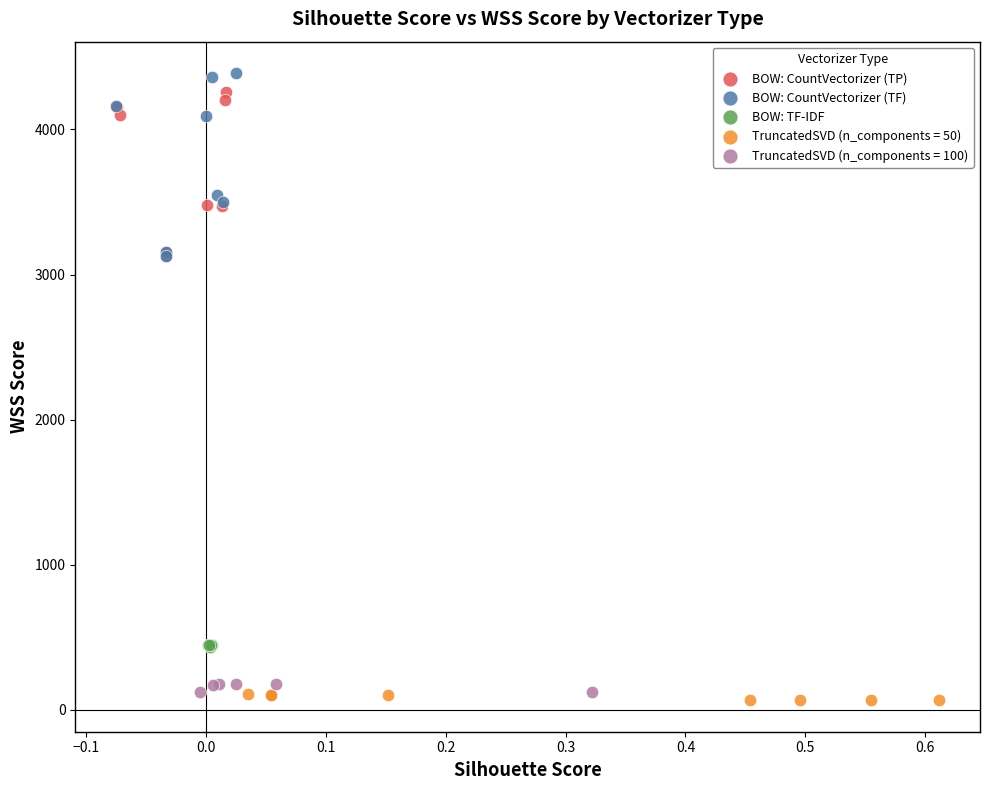

What are all the series names shown in the legend?

BOW: CountVectorizer (TP), BOW: CountVectorizer (TF), BOW: TF-IDF, TruncatedSVD (n_components = 50), TruncatedSVD (n_components = 100)